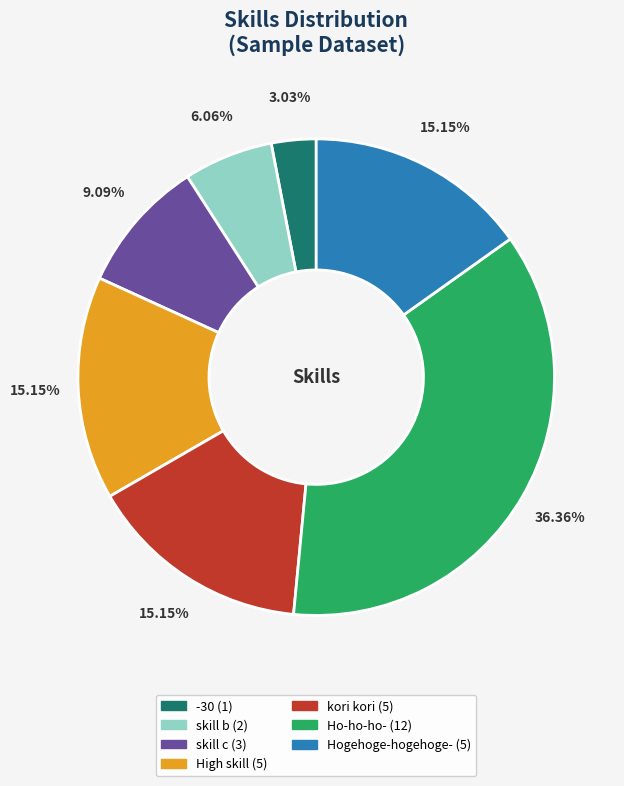

Which slice is the largest?

Ho-ho-ho-